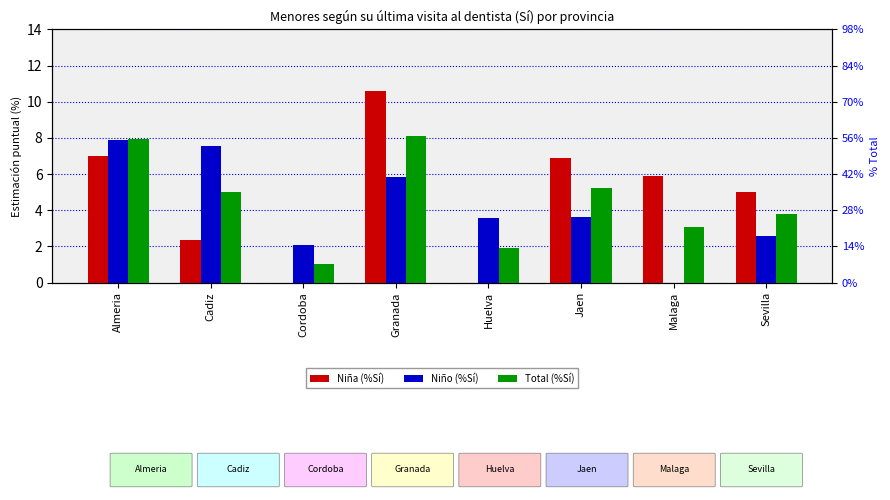

Rank the series by their average value, from highest to lowest.

Niña (%Sí), Total (%Sí), Niño (%Sí)